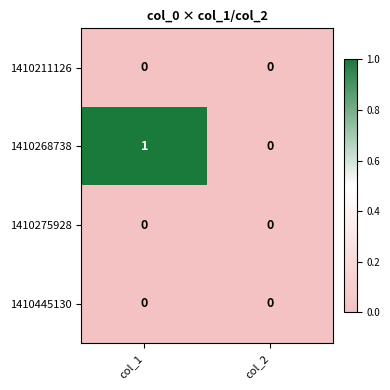

Reading left to right, list all the values displayed in this chart.

1410211126: col_1=0	col_2=0
1410268738: col_1=1	col_2=0
1410275928: col_1=0	col_2=0
1410445130: col_1=0	col_2=0